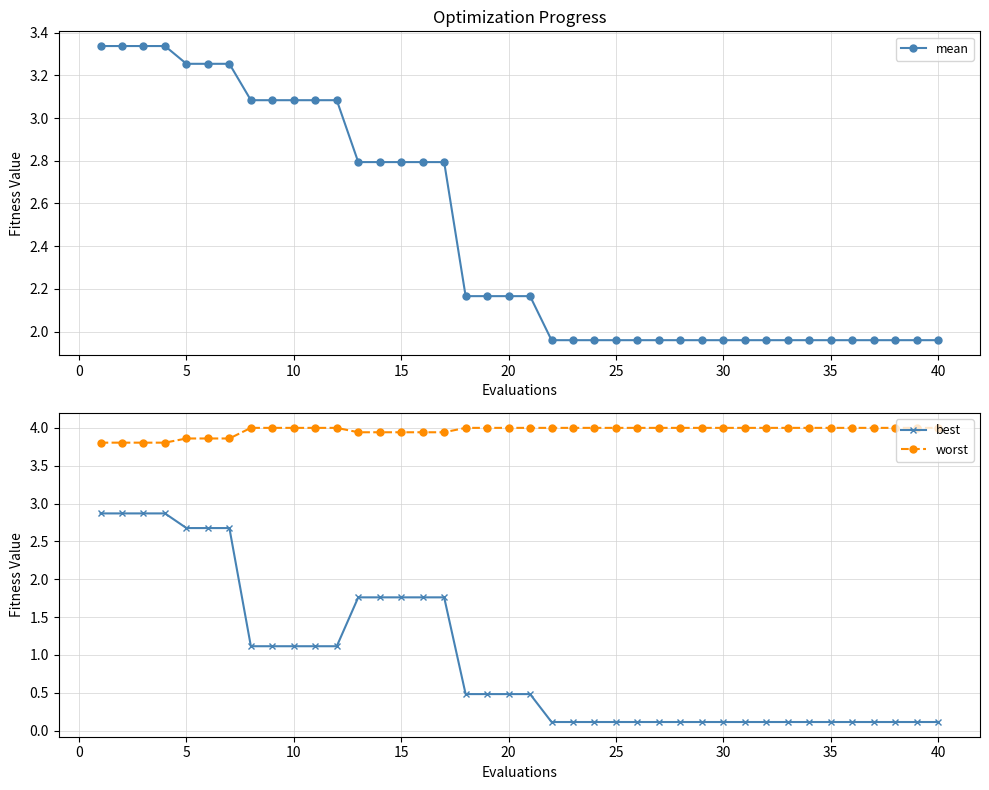

True or false: best and worst cross at least once.

False